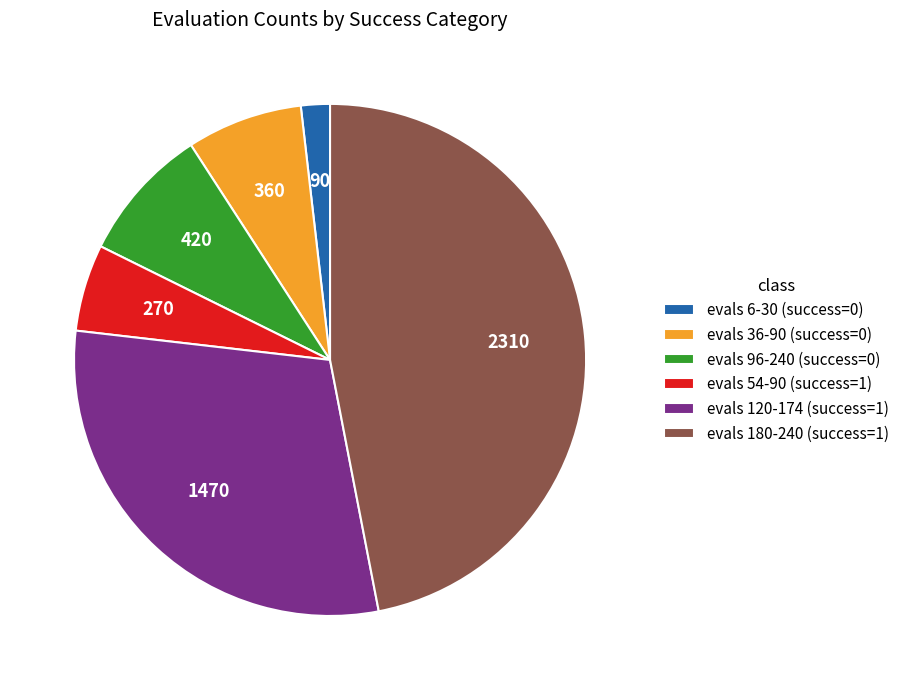

Rank the categories by value from lowest to highest.

evals 6-30 (success=0), evals 54-90 (success=1), evals 36-90 (success=0), evals 96-240 (success=0), evals 120-174 (success=1), evals 180-240 (success=1)